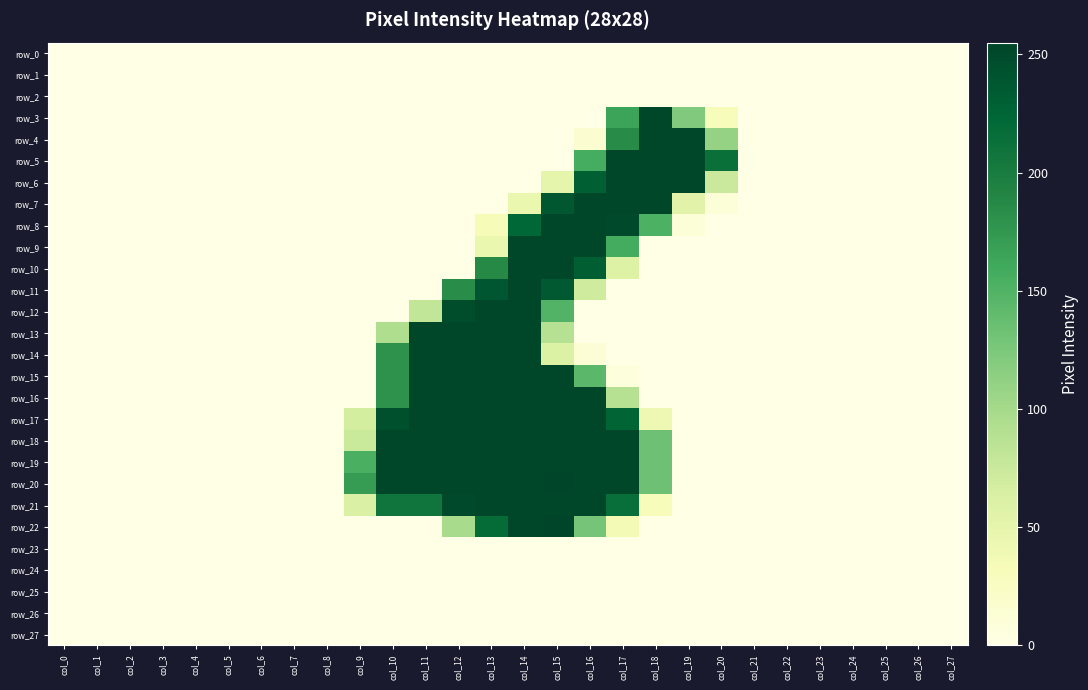

At how many categories does at least one series exceed 12?

12